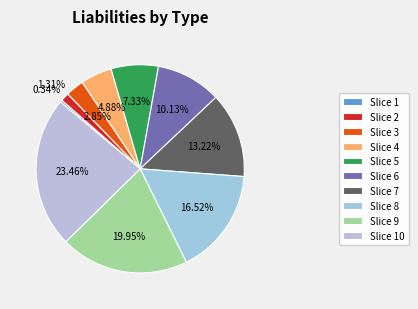

How many slices are in this pie chart?

10